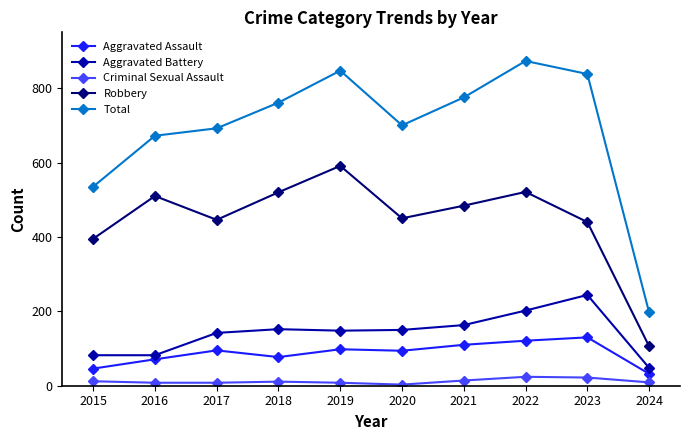

At which category does Total reach its first local peak?

2019